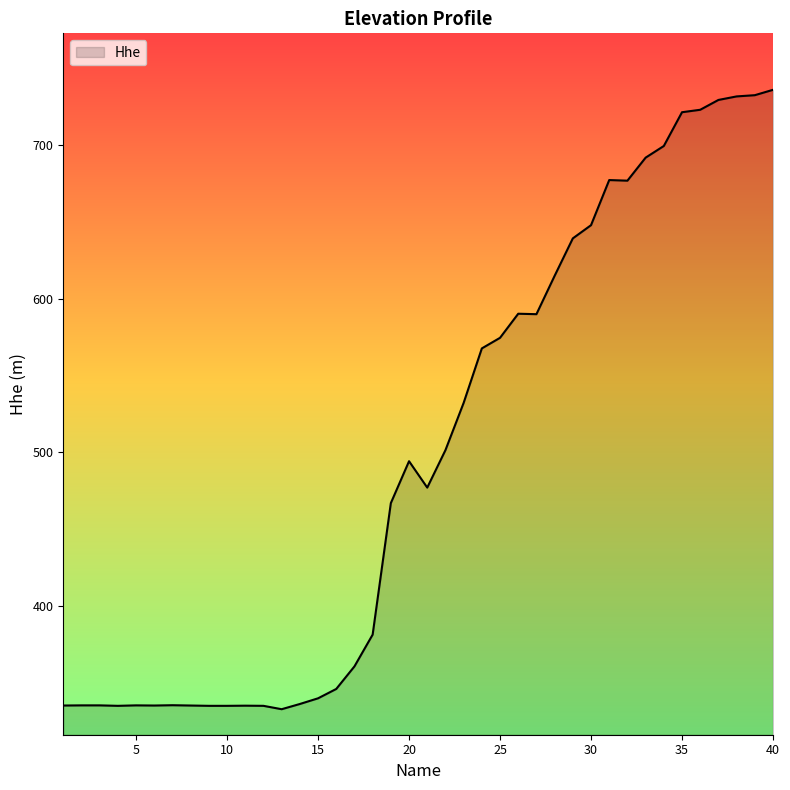

What is the average value?

498.2